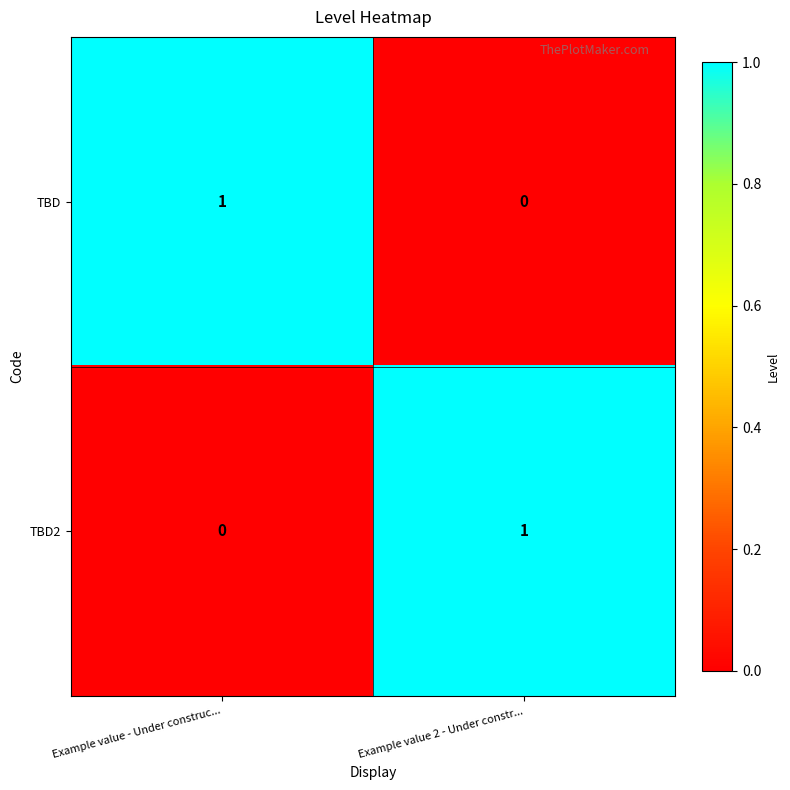

At Example value 2 - Under constr..., list the series in order from smallest to largest.

TBD, TBD2